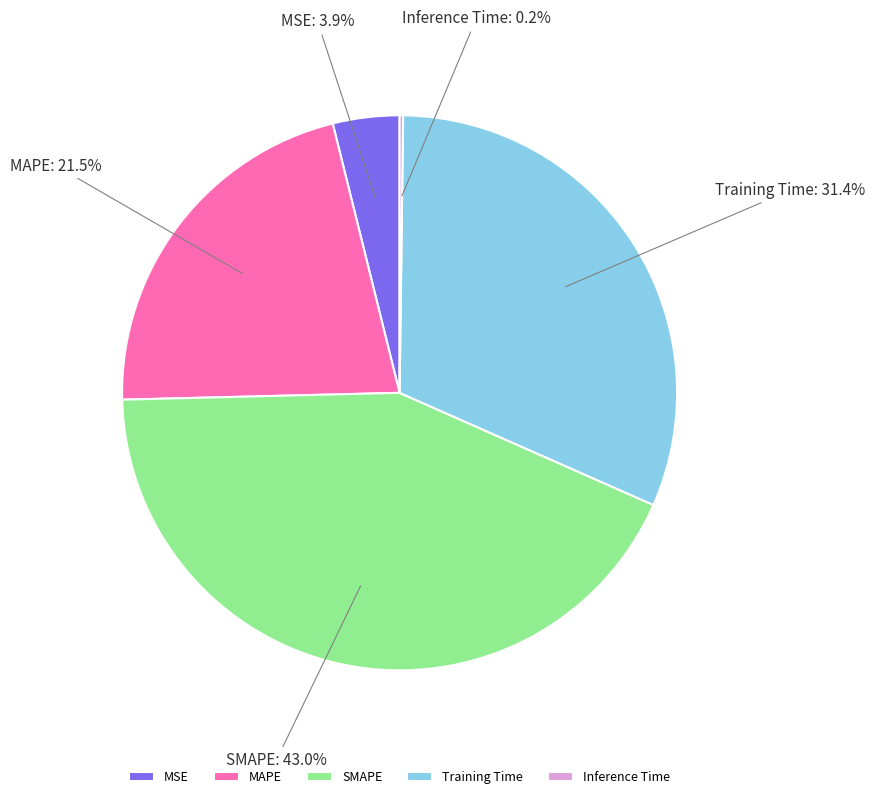

Which slice is the largest?

SMAPE